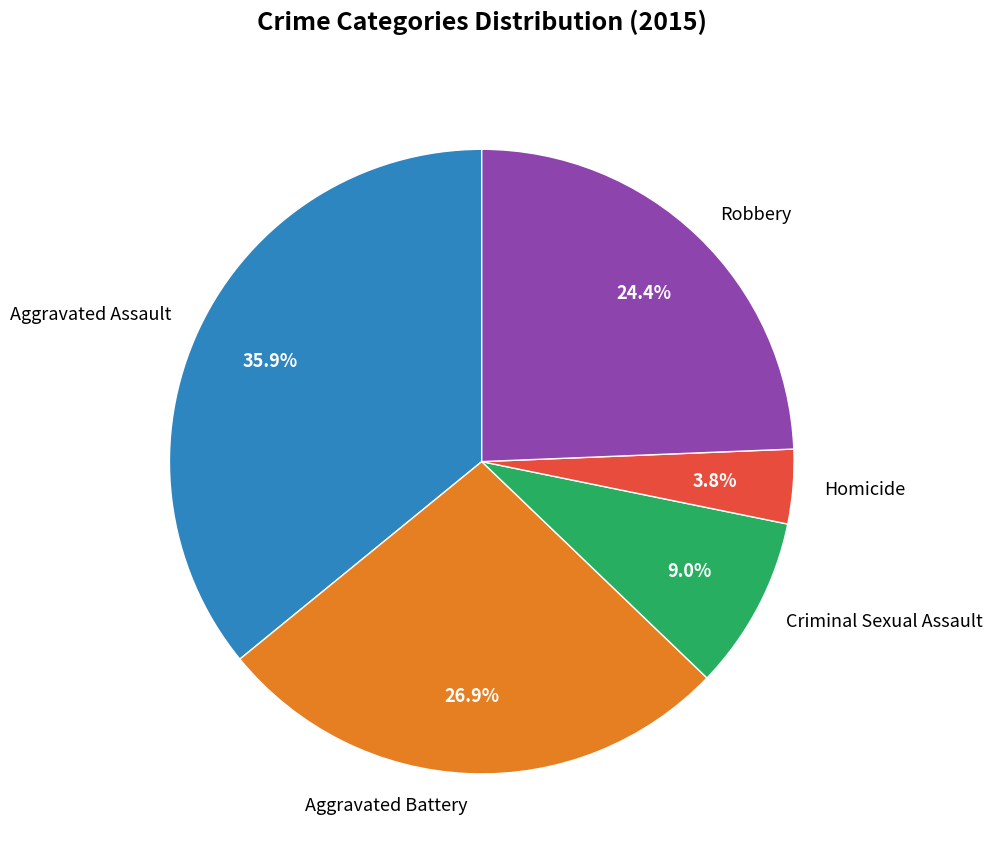

What percentage is the Aggravated Battery slice, to the nearest percent?

27%